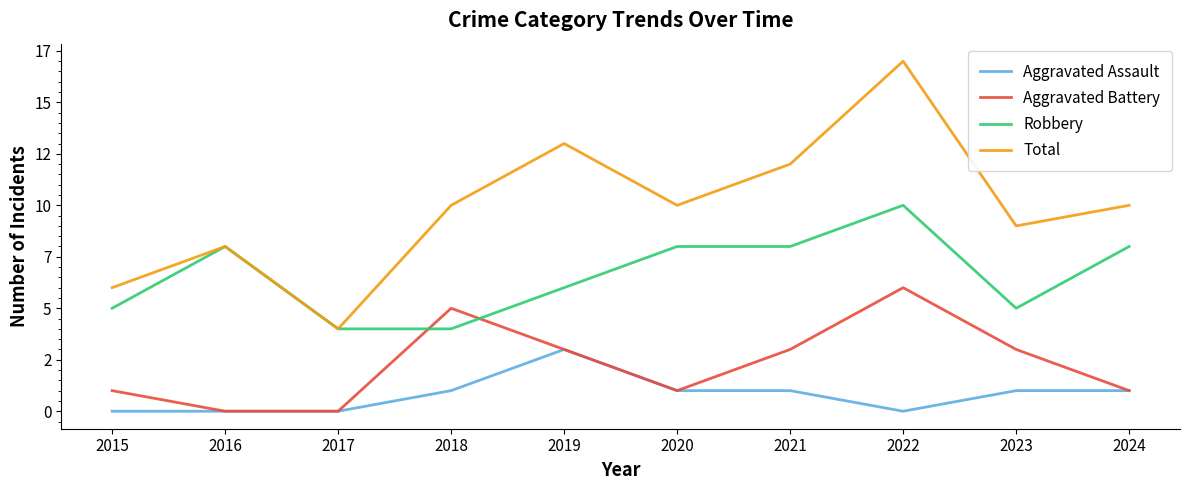

Does the chart have visible grid lines?

No